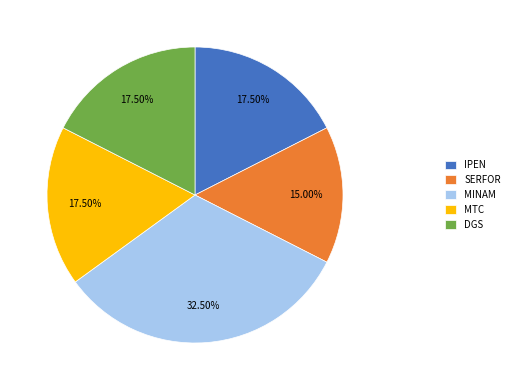

How many segments does this pie chart have?

5